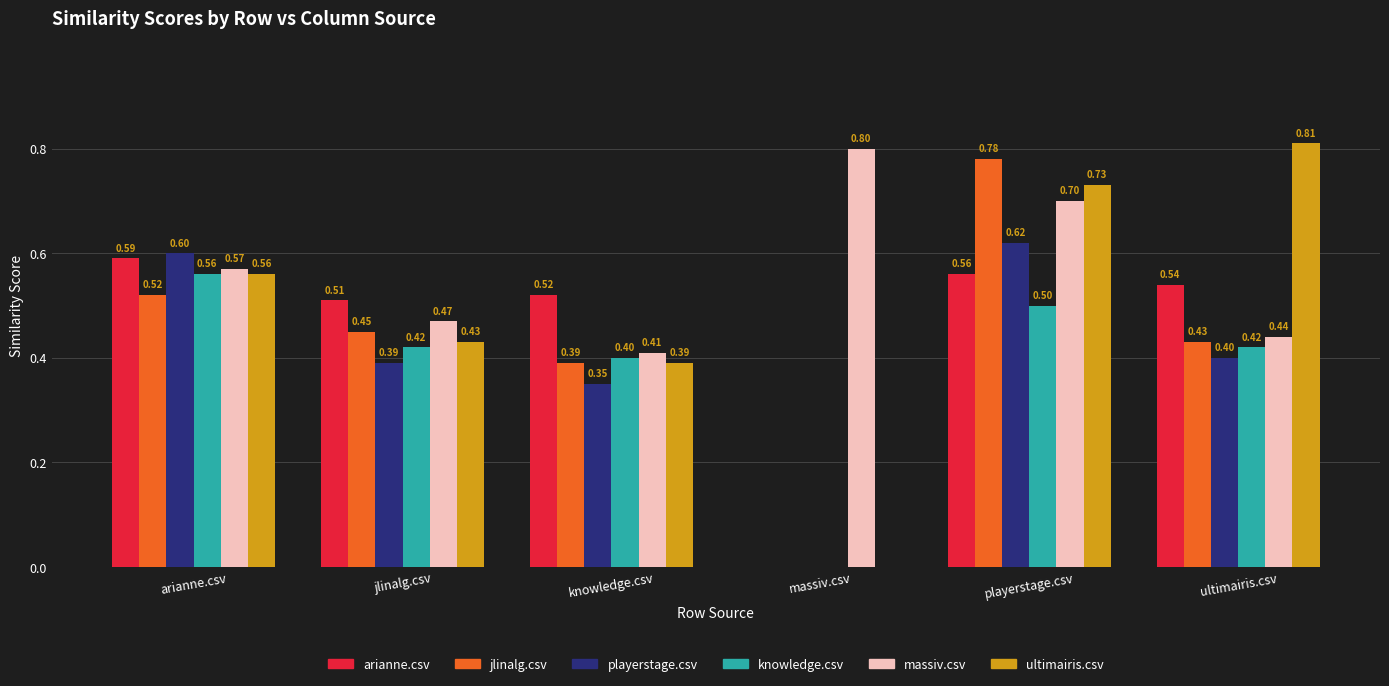

What is the total value across all series at arianne.csv?

3.4